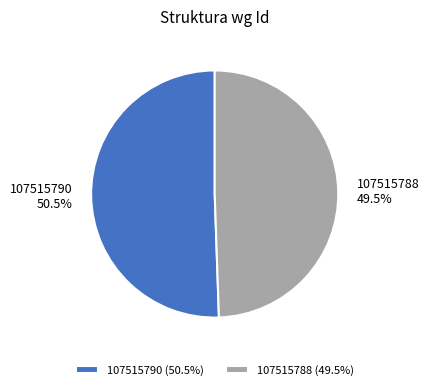

True or false: 107515788 accounts for 61% of the total.

False